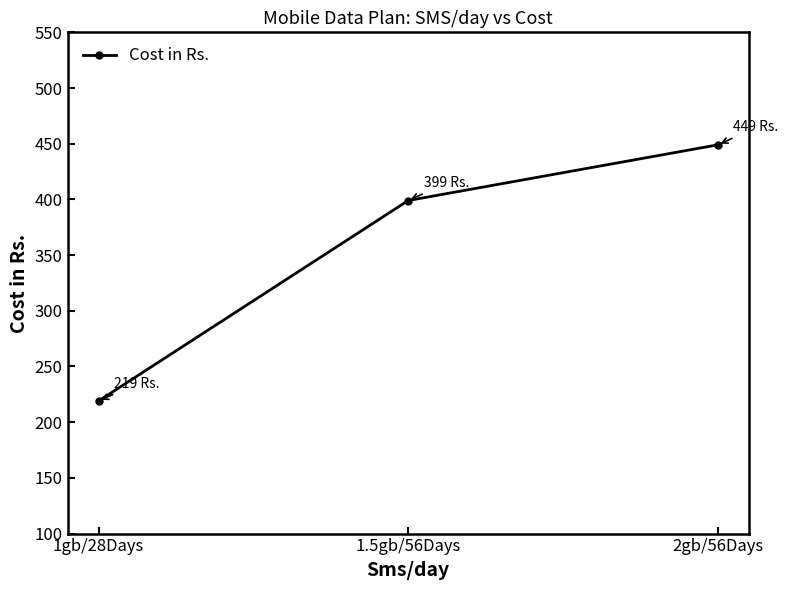

Count the number of categories in the chart.

3